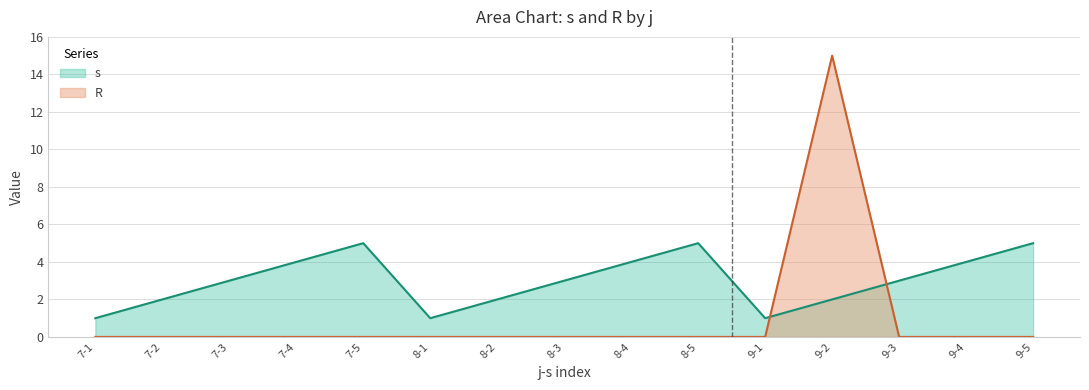

In R, how many points are higher than both neighbors (excluding endpoints)?

1